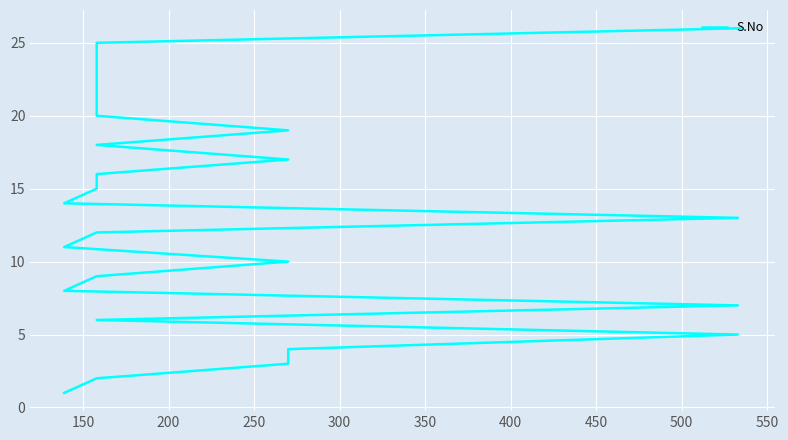

How many data points does each series have?

26